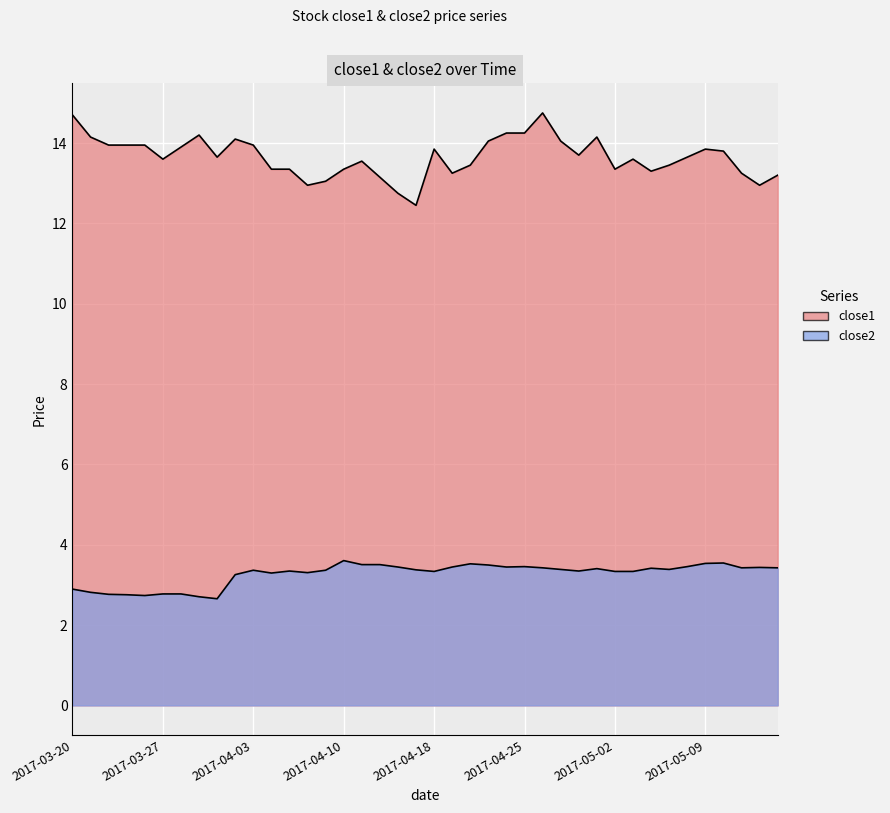

At how many categories does at least one series exceed 14?

10